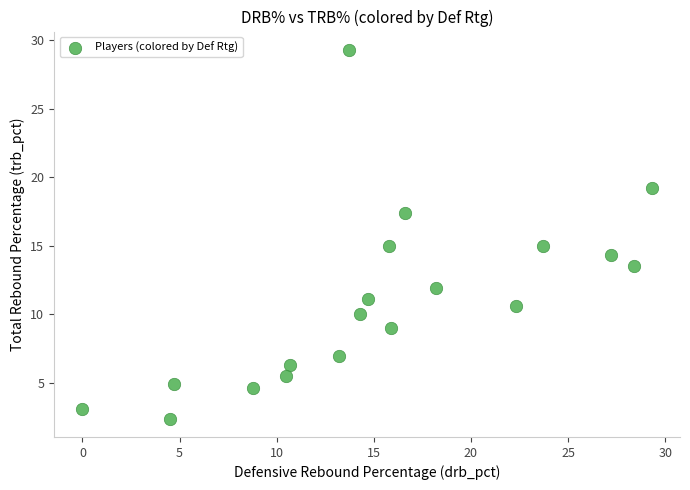

What is the range of Y values (max minus min)?

26.9